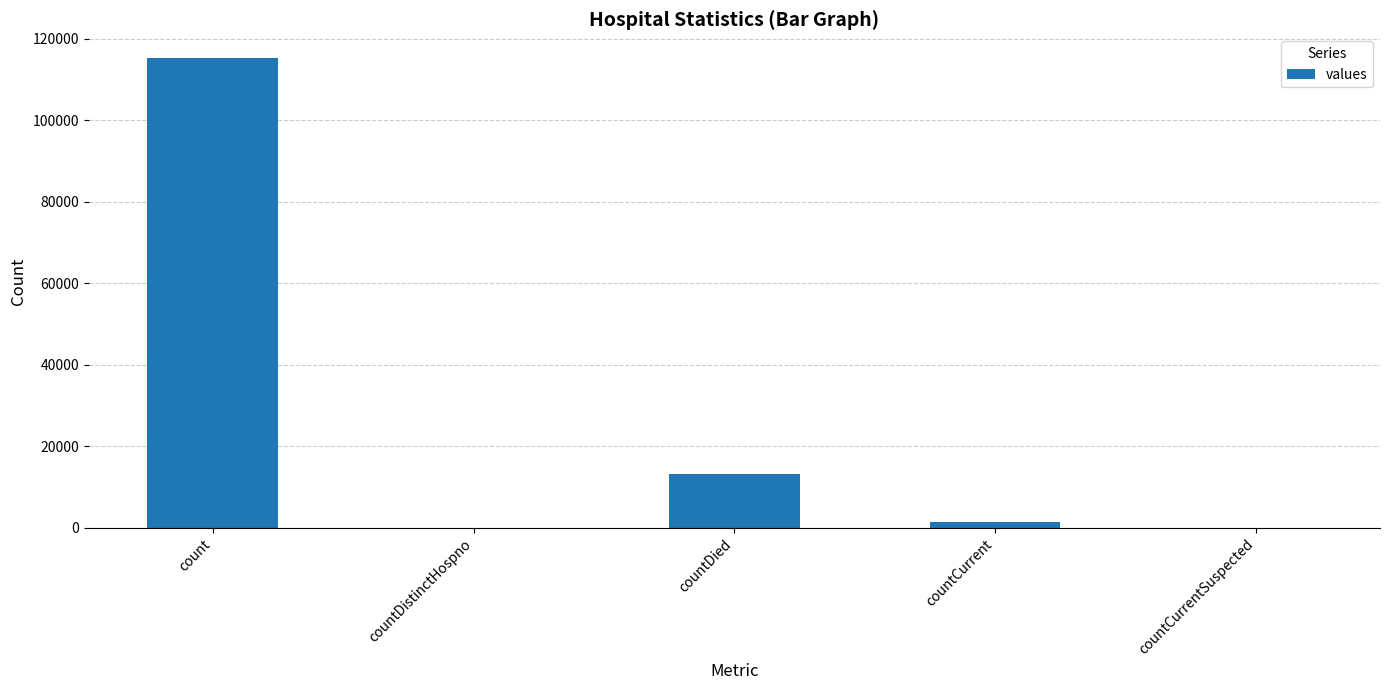

The value at count is 115379. True or false?

True